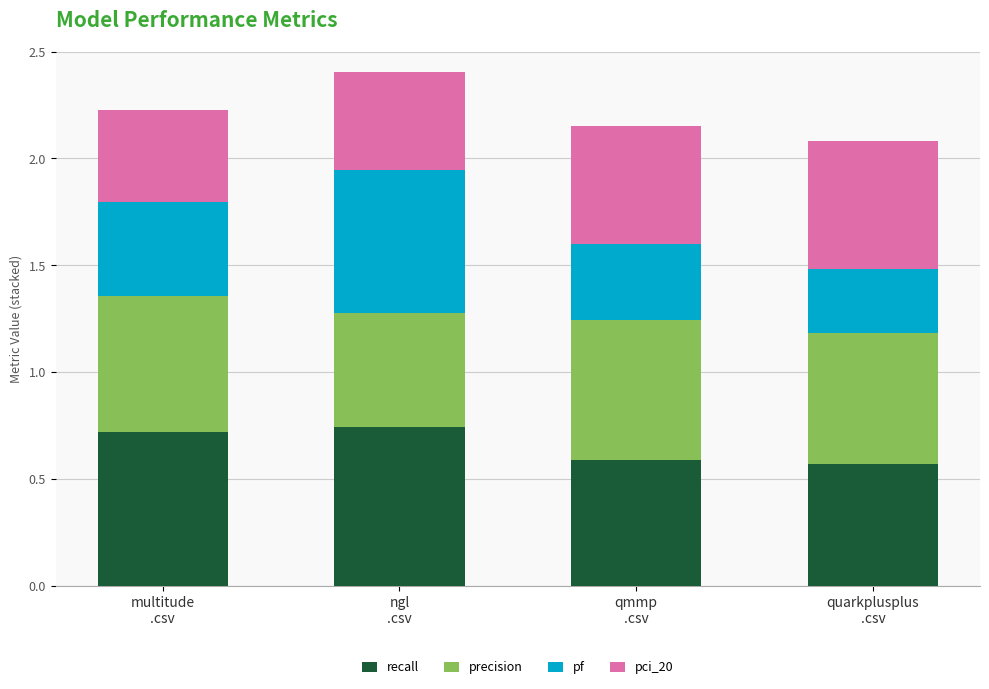

Does the chart contain any negative values?

No